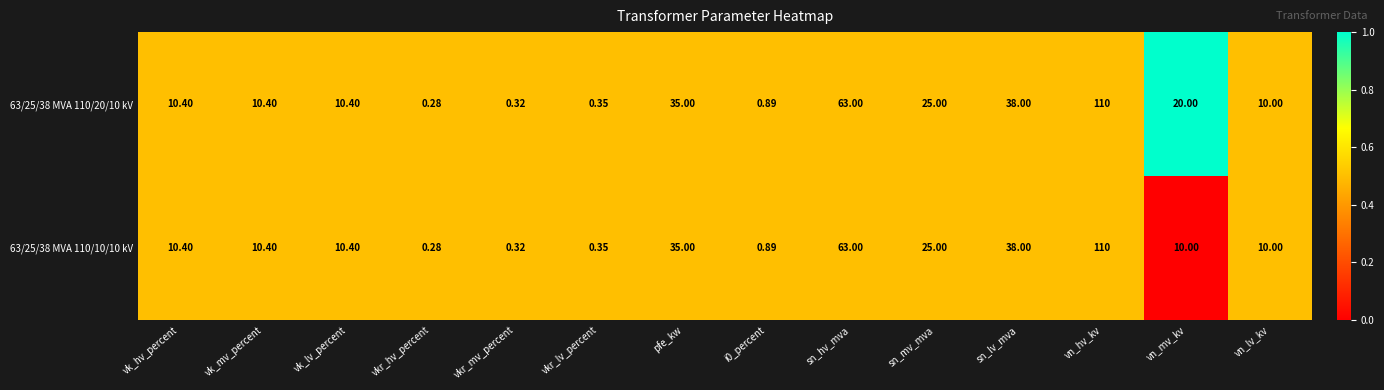

At which category is the sum across all series the highest?

vn_hv_kv